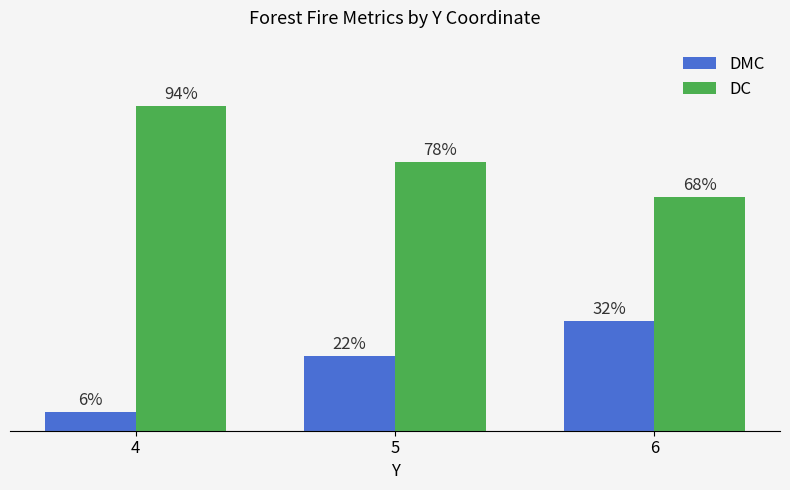

Rank the series by their average value, from highest to lowest.

DC, DMC